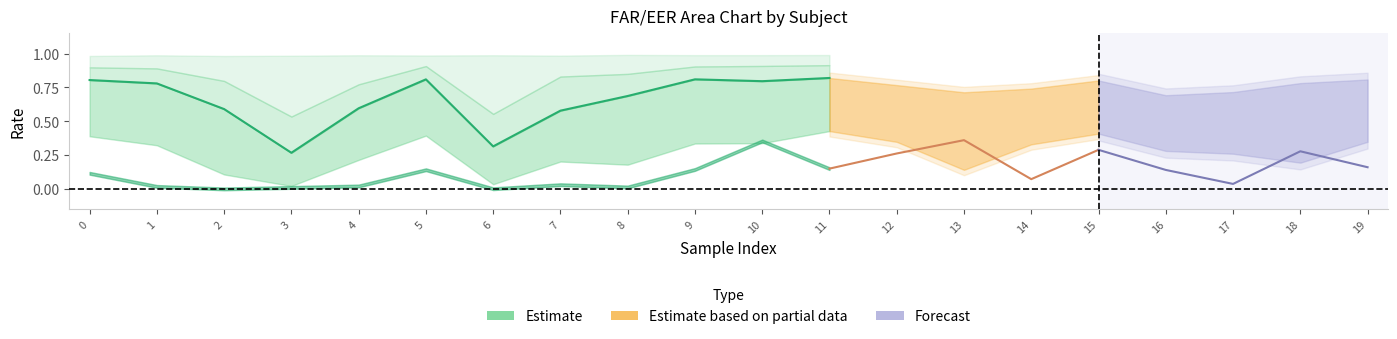

True or false: EER and FAR_12 cross at least once.

False